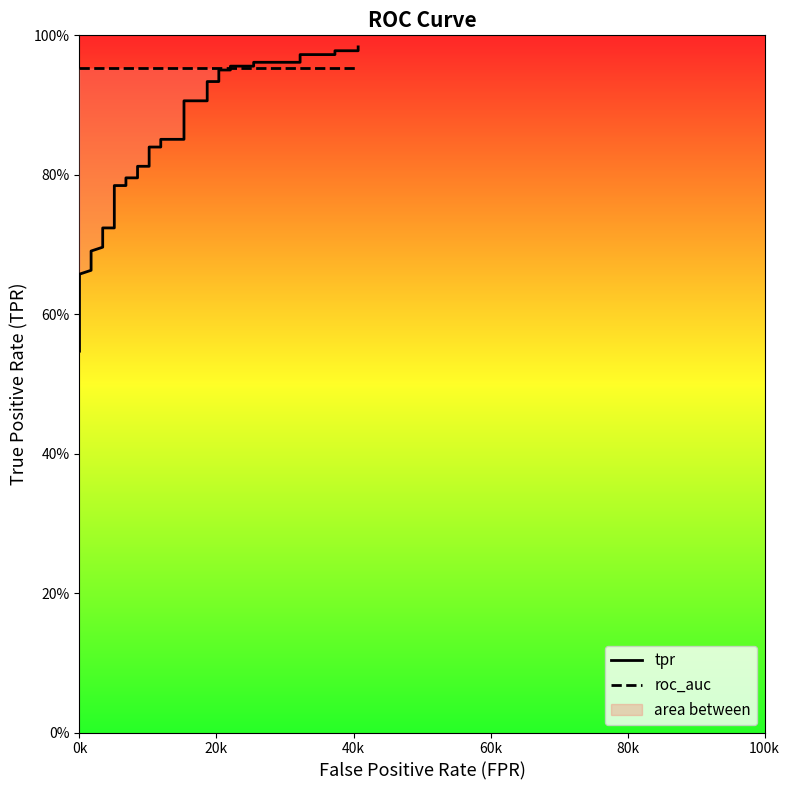

Rank the series by their maximum value, from lowest to highest.

roc_auc, tpr